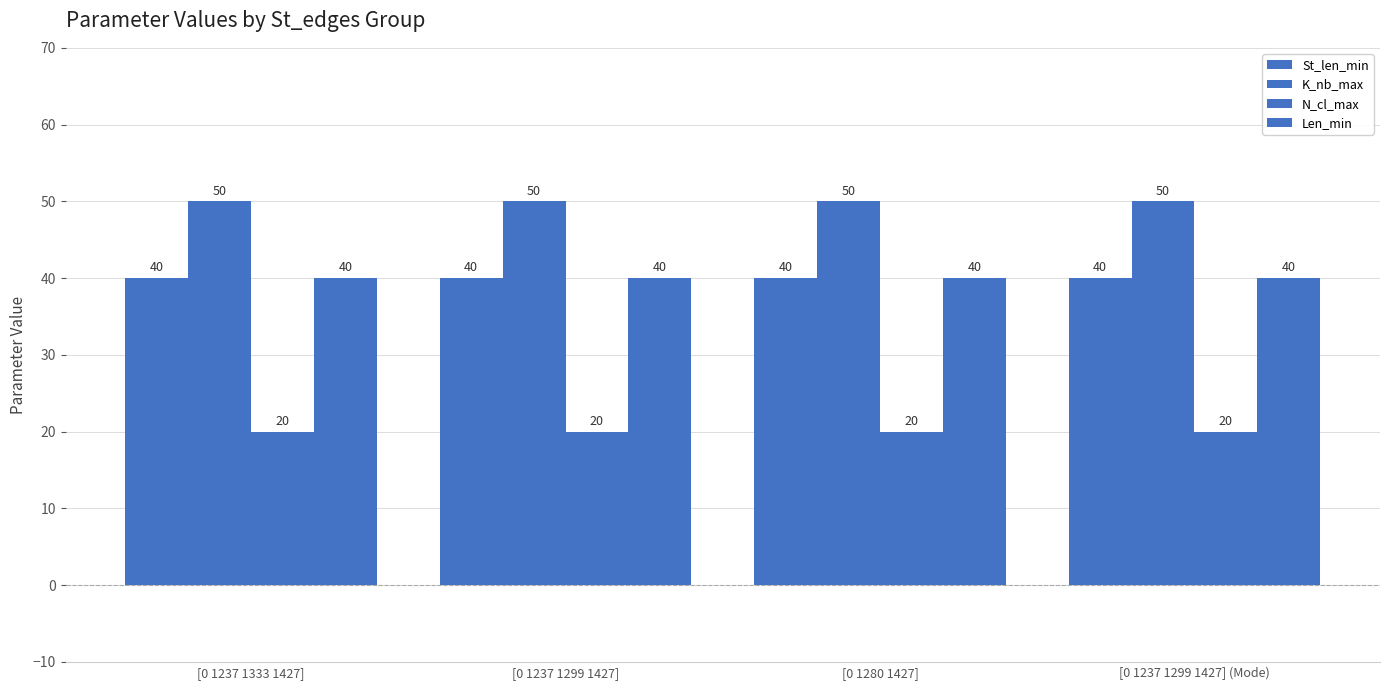

How many groups of bars are there?

4